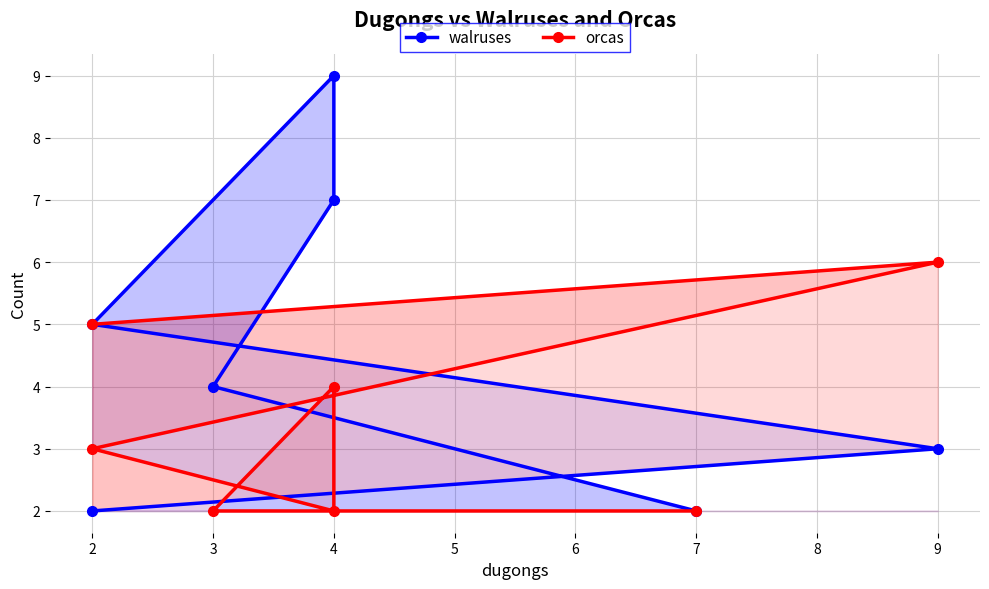

What is the value of the orcas point at the 3rd from the left?

3